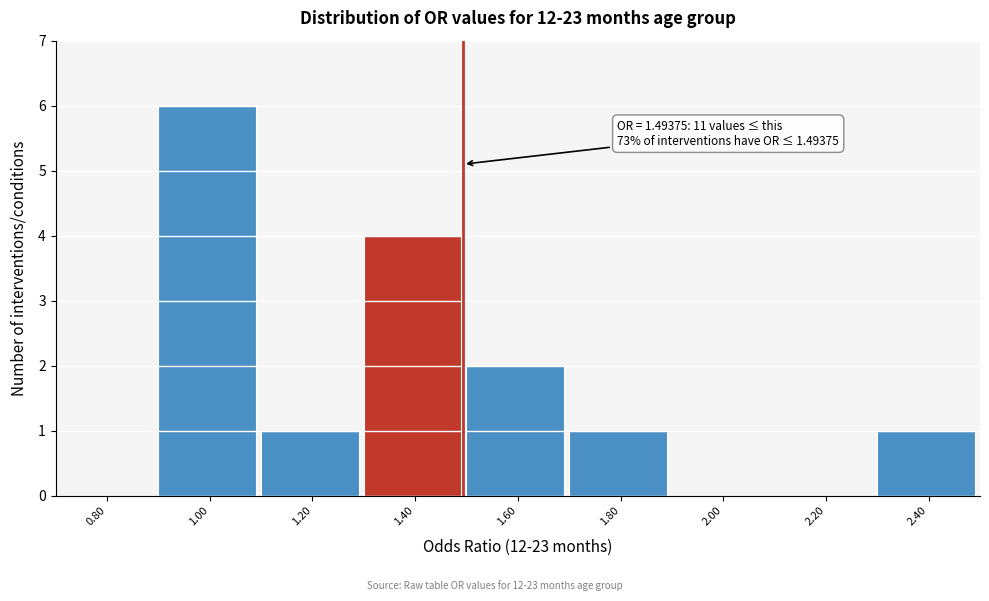

Which range on the x-axis has the tallest bar?

0.9 to 1.1